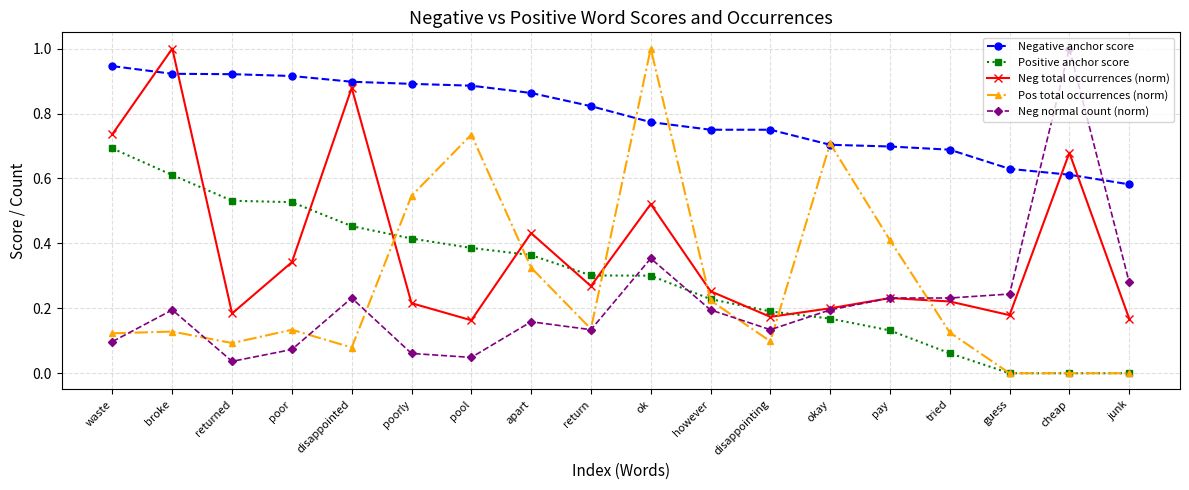

What position from the left is junk?

18